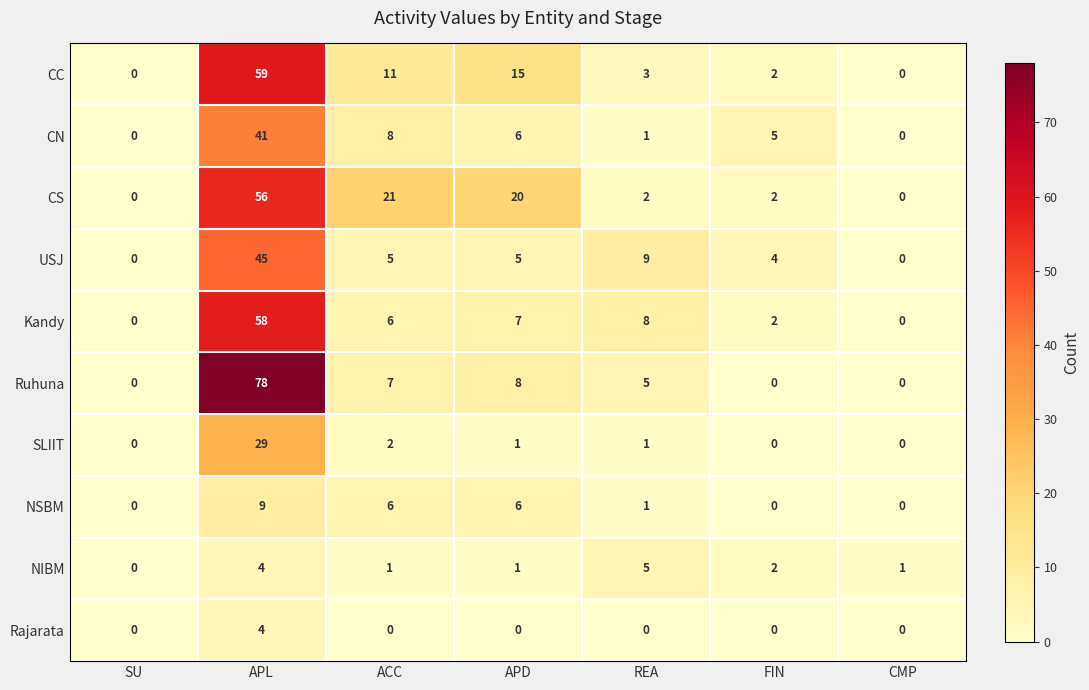

How many data points does each series have?

7